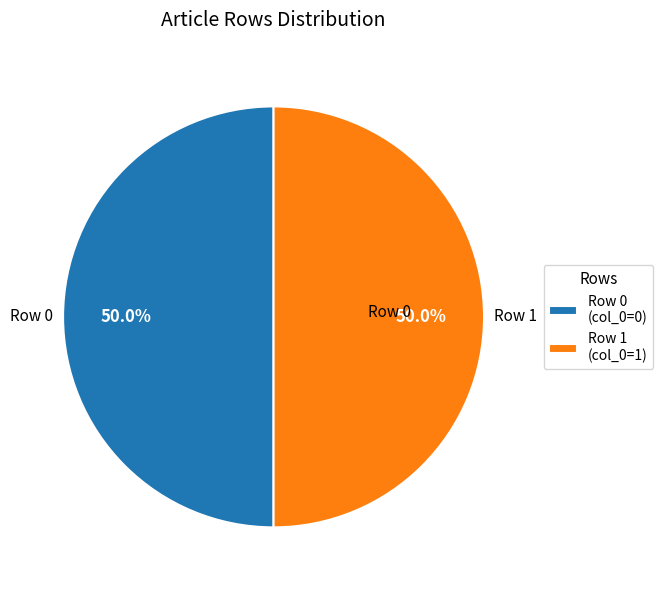

What is the ratio of the value at Row 1 (col_0=1) to the value at Row 0 (col_0=0)?

1.0